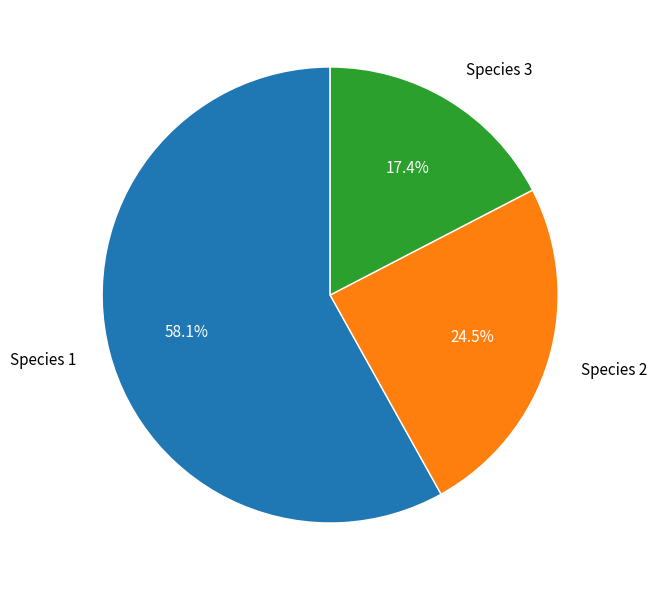

Does any single category account for the majority?

Yes